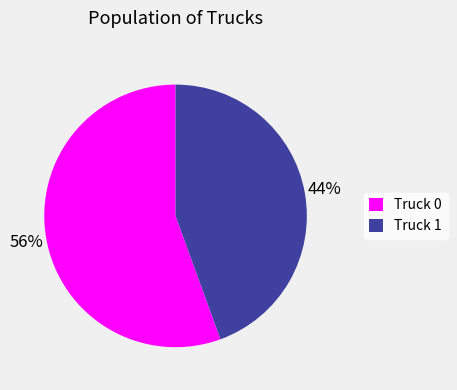

What is the ratio of the value at Truck 1 to the value at Truck 0?

0.8